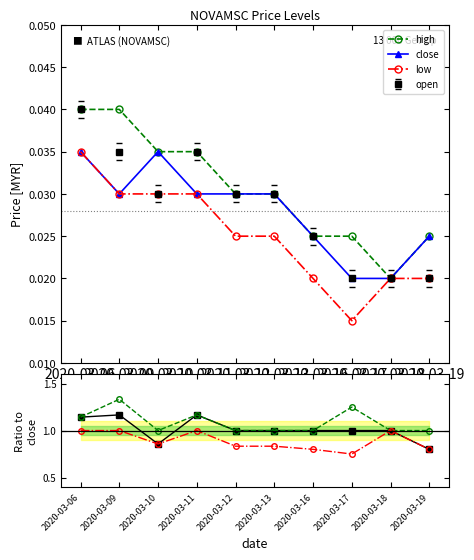

Rank the categories by low value from highest to lowest.

2020-03-06, 2020-03-09, 2020-03-10, 2020-03-11, 2020-03-12, 2020-03-13, 2020-03-16, 2020-03-18, 2020-03-19, 2020-03-17